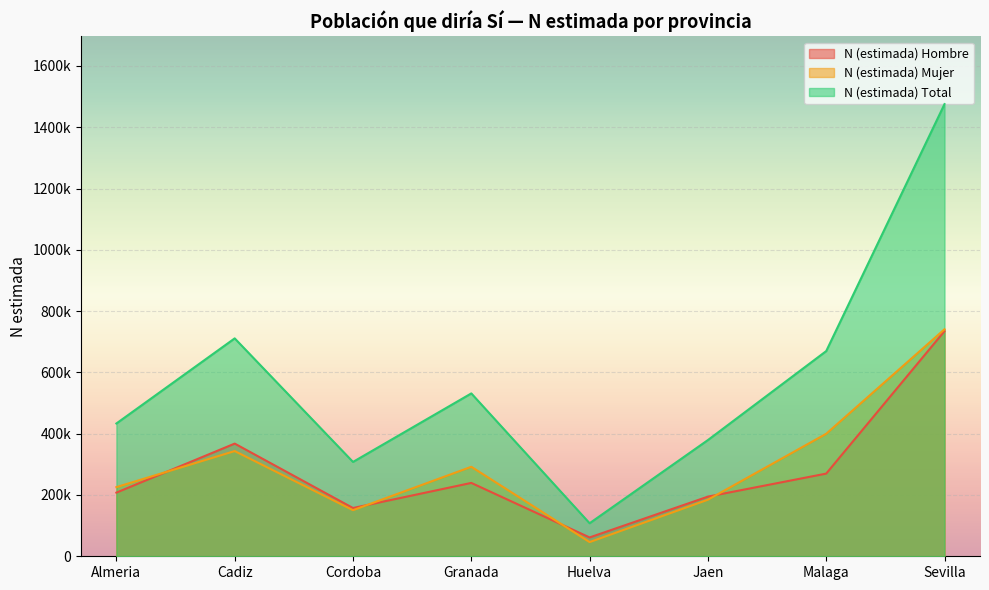

Is it true that N (estimada) Total equals 1006258 at Malaga?

False